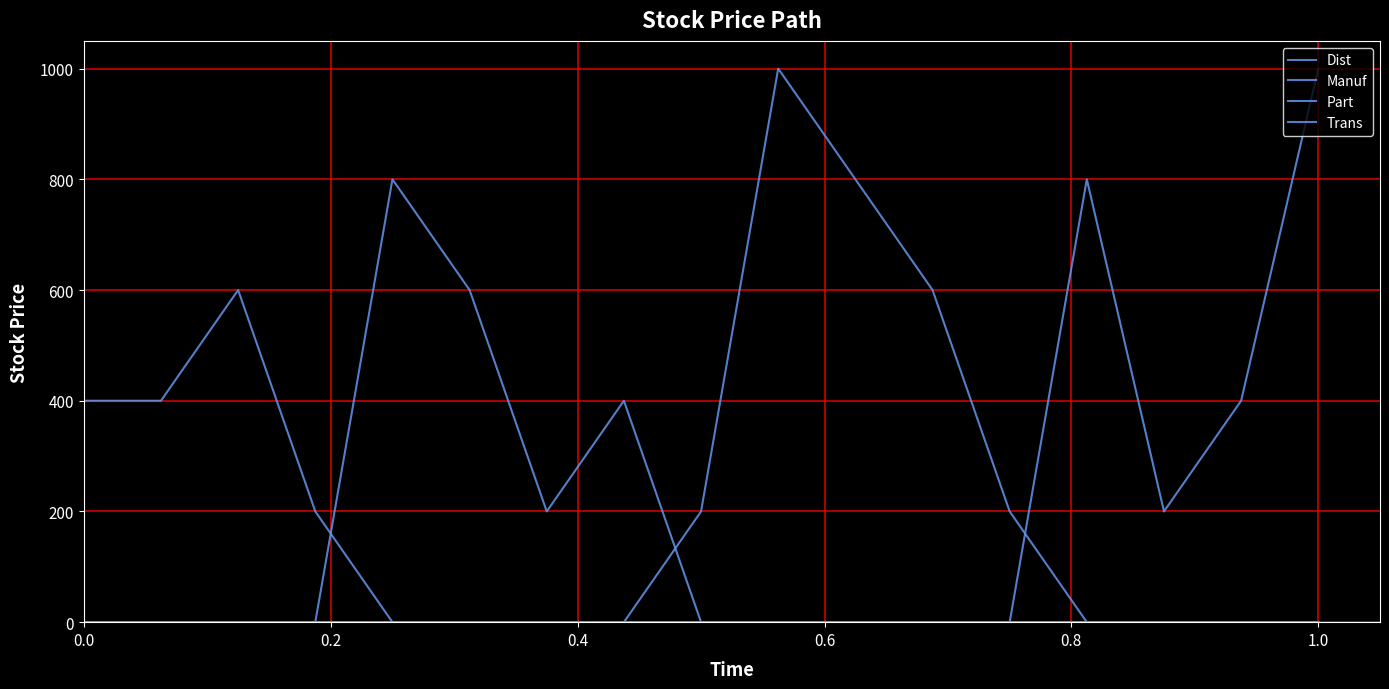

True or false: Part has more than 2 interior local peaks.

False